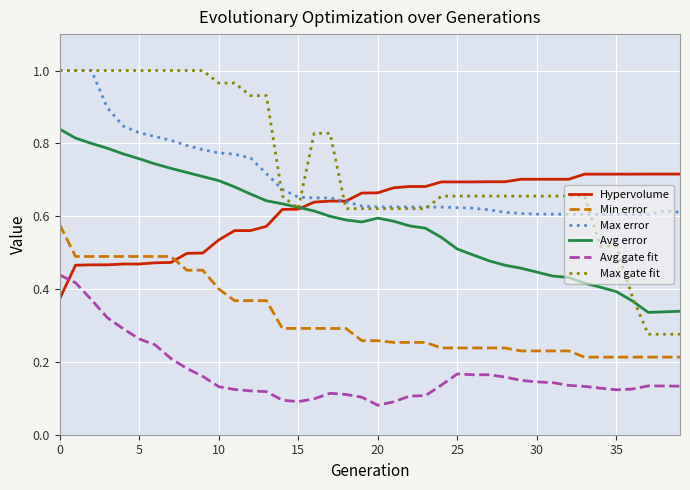

True or false: Max gate fit and Avg gate fit cross at least once.

False